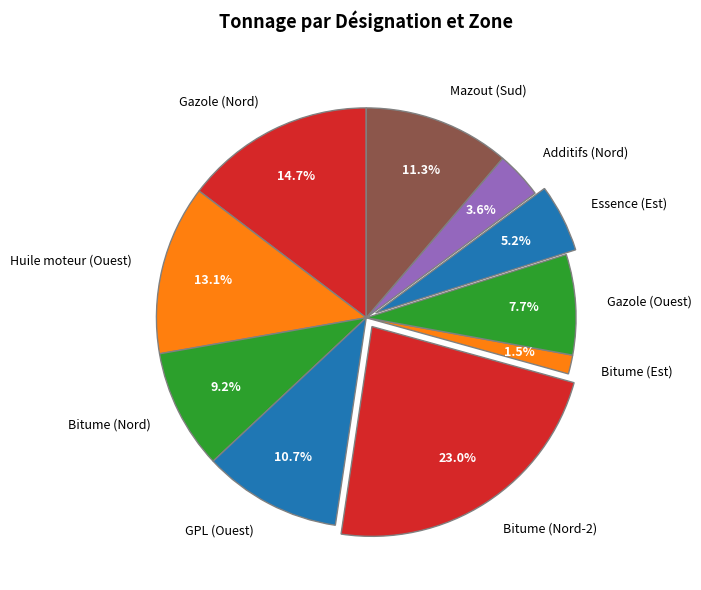

Between Huile moteur (Ouest) and Essence (Est), which is larger?

Huile moteur (Ouest)